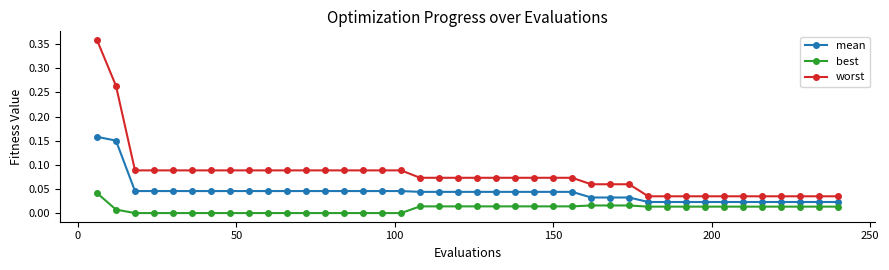

Is this an area chart (filled region under the line)?

No